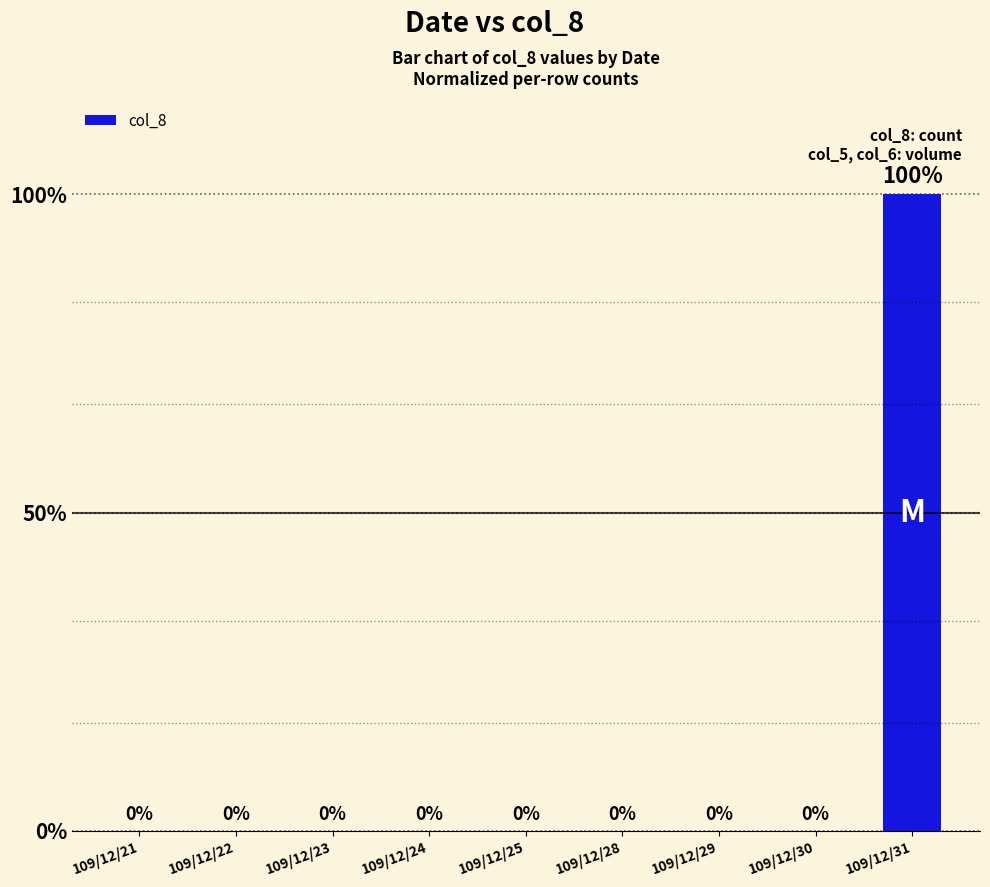

What is the sum of the values at 109/12/31 and 109/12/30?

1